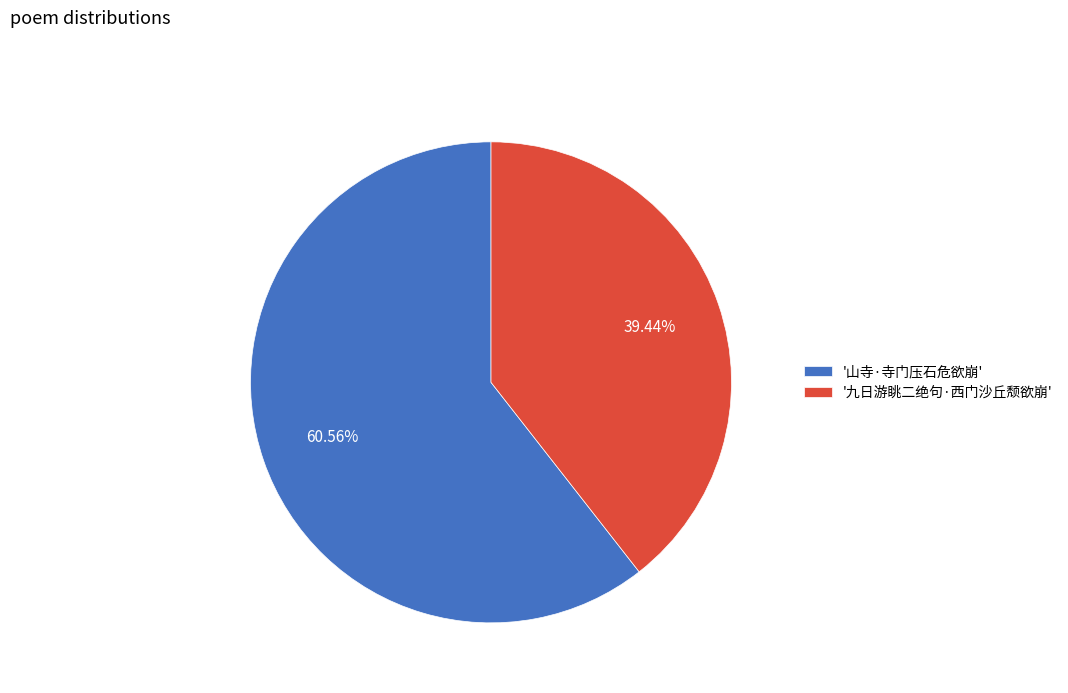

Which category has the biggest portion of the pie?

'山寺·寺门压石危欲崩'